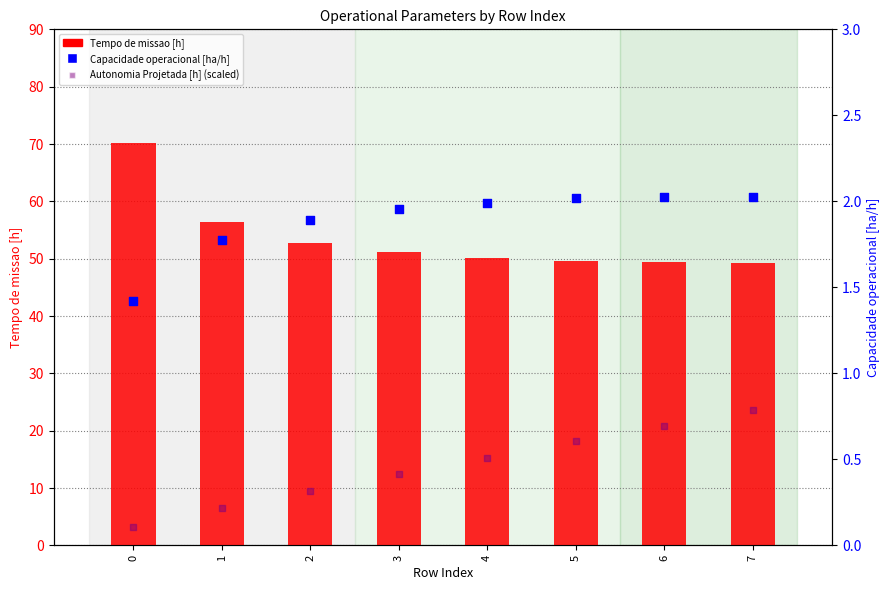

What are all the series names shown in the legend?

Tempo de missao [h], Capacidade operacional [ha/h], Autonomia Projetada [h] (scaled)